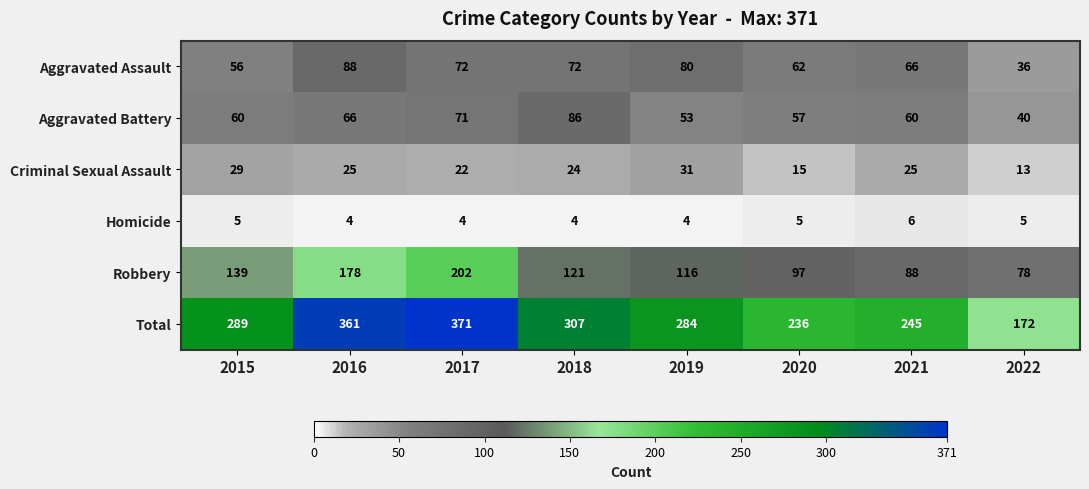

Which series changed the most between 2017 and 2021?

Total